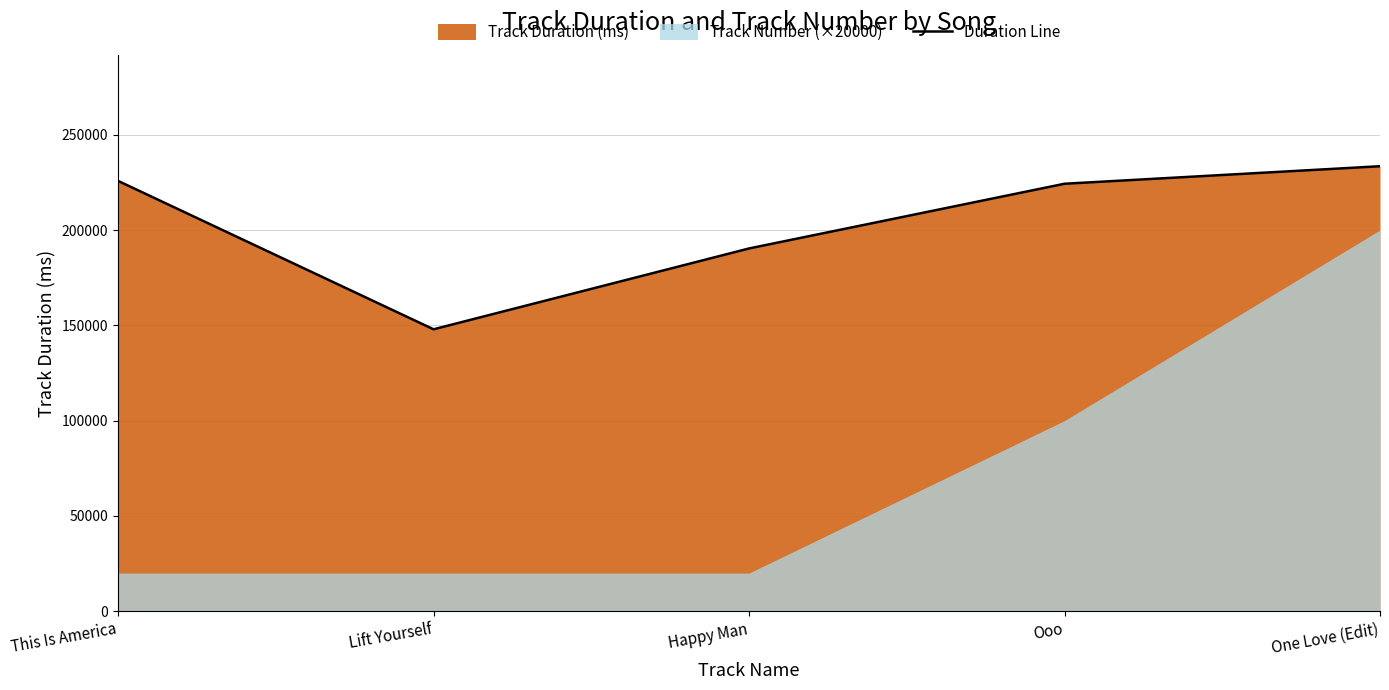

Reading right to left, extract all data points from this chart.

One Love (Edit)=233466	Ooo=224275	Happy Man=190318	Lift Yourself=147904	This Is America=225773